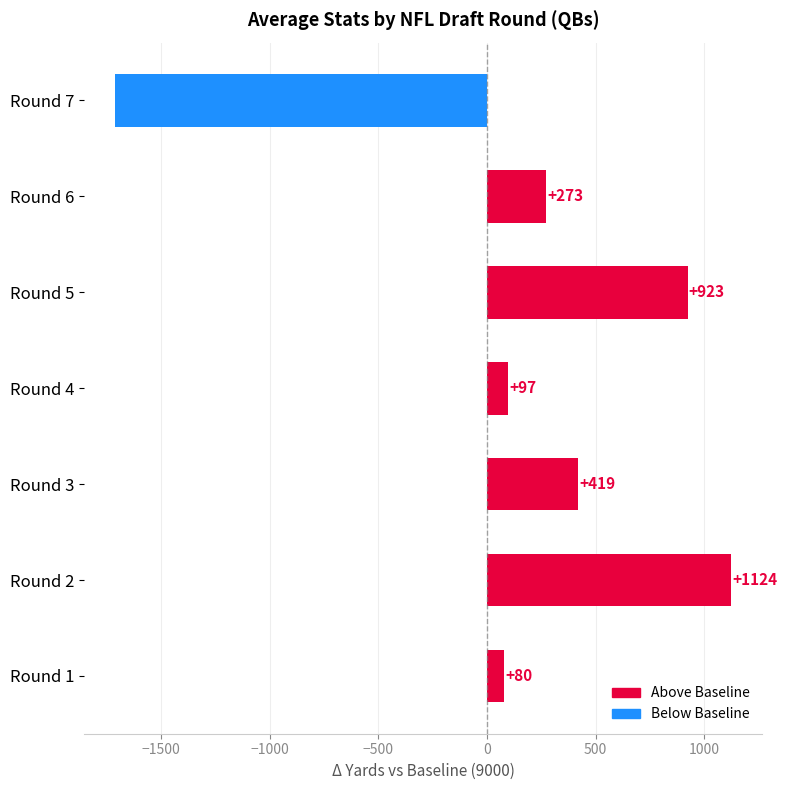

Reading top to bottom, list all the values displayed in this chart.

-1712	273	923	97	419	1124	80